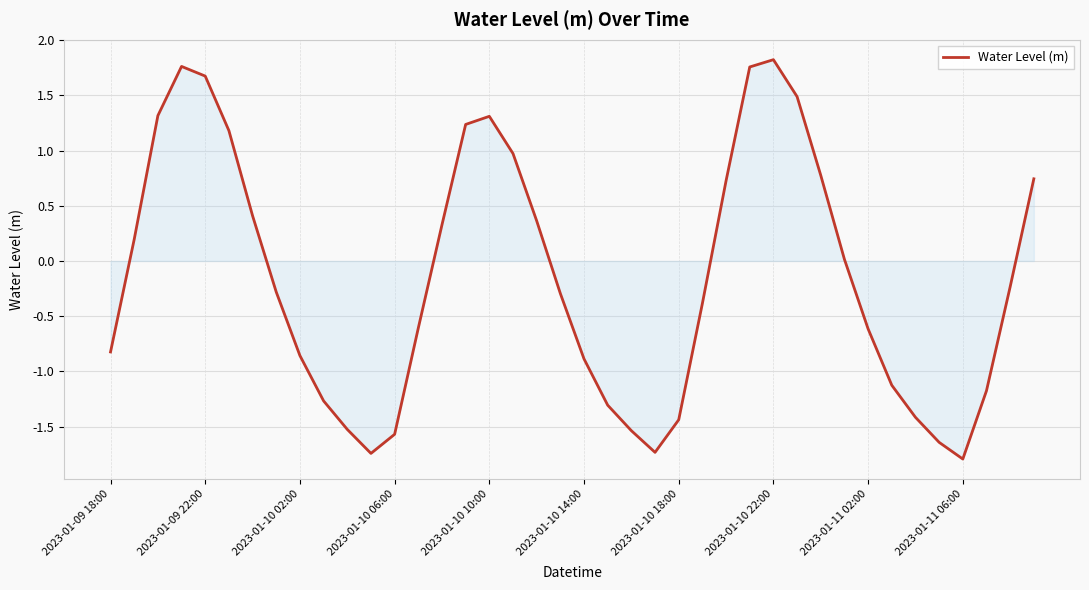

What is the smallest value displayed?

-1.8